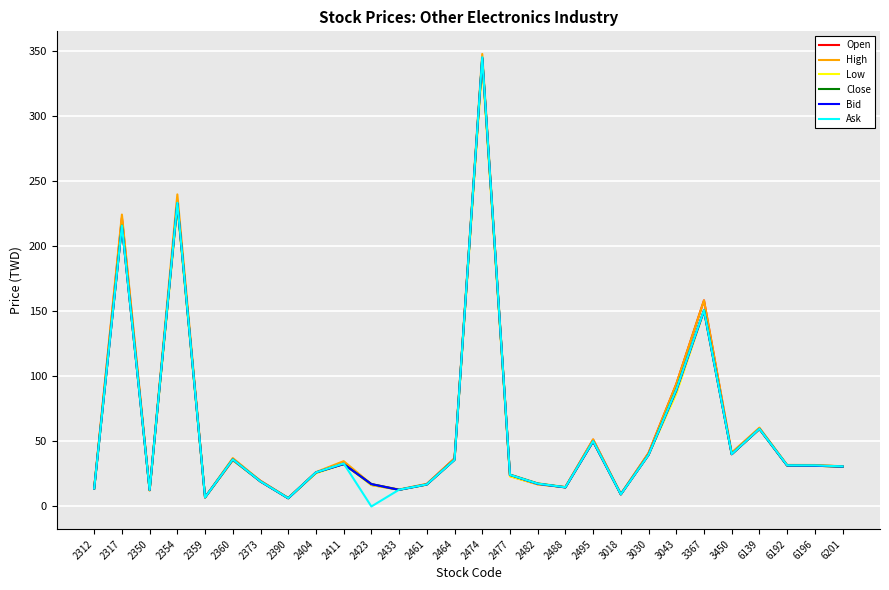

Is it true that Open equals 219.3 at 3367?

False